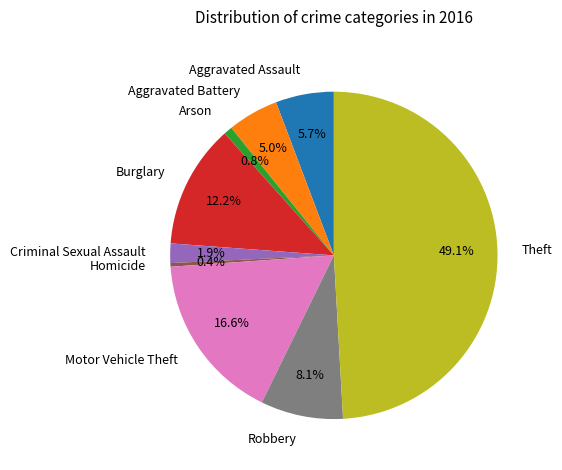

Is the sum of Robbery and Burglary greater than half?

No